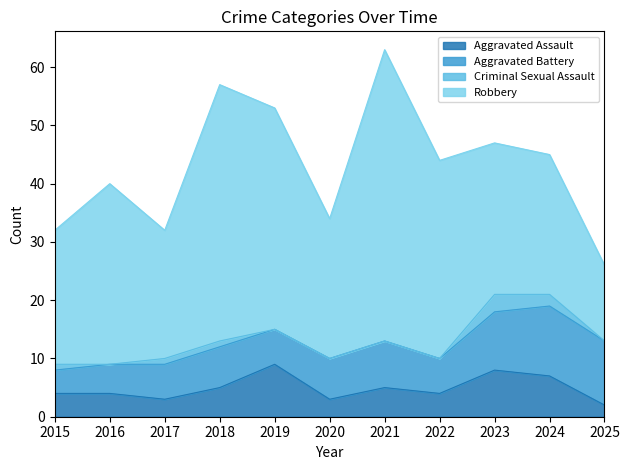

True or false: Criminal Sexual Assault and Robbery intersect in this chart.

False